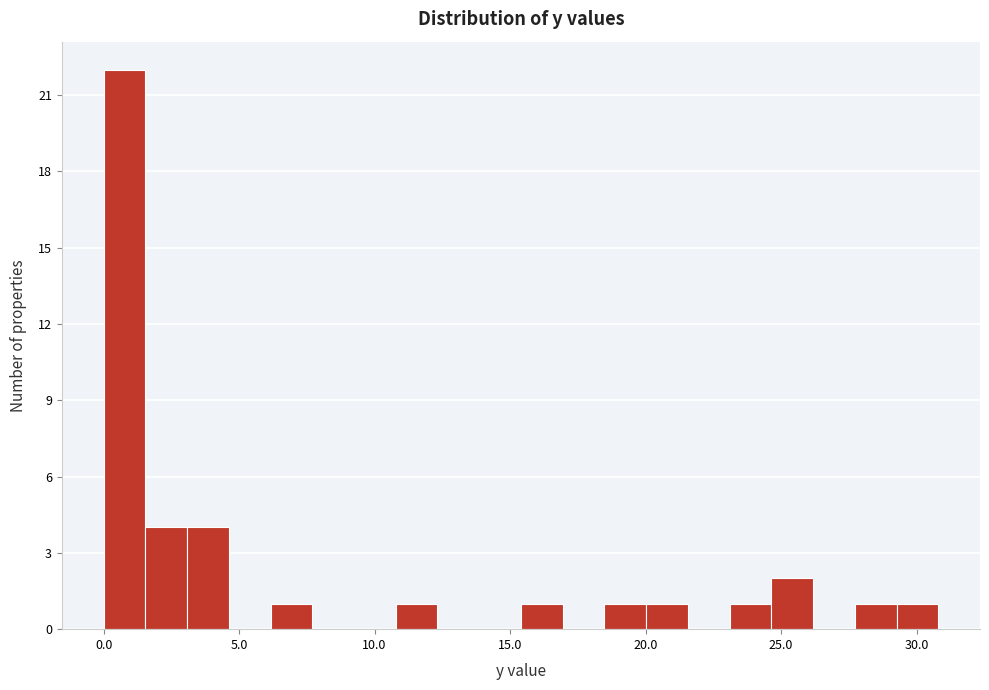

Around what value on the x-axis is the tallest bar? Give the approximate position of its centre, as read against the axis.

1.0